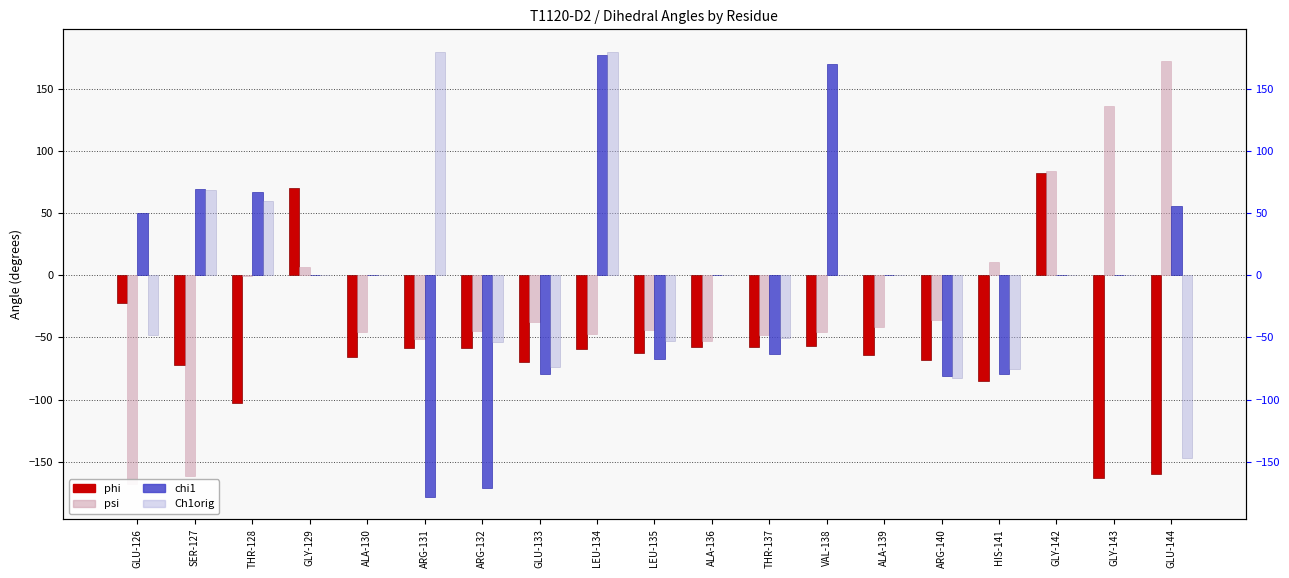

What is the lowest value of the Ch1orig series?

-147.3